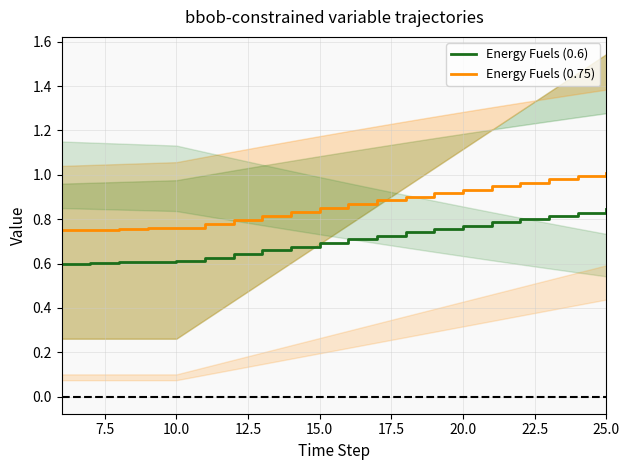

The Energy Fuels (0.6) series shows 0.2 at 15.0. True or false?

False